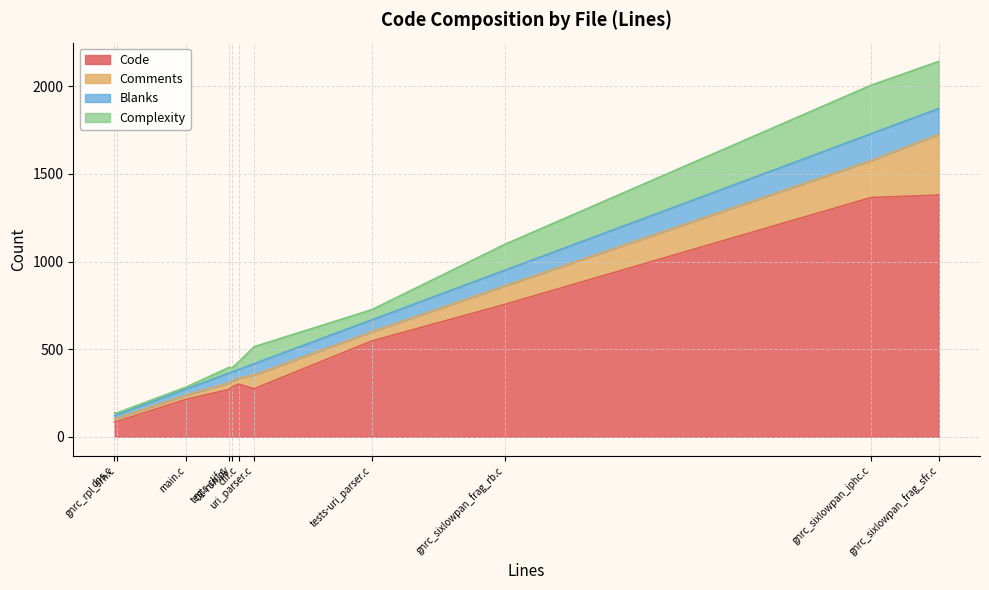

At which category is the sum across all series the highest?

gnrc_sixlowpan_frag_sfr.c